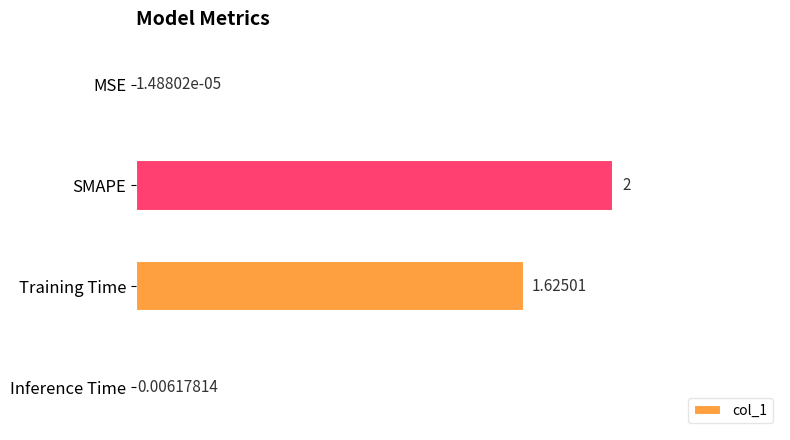

At which category does the chart reach its peak across all series?

SMAPE